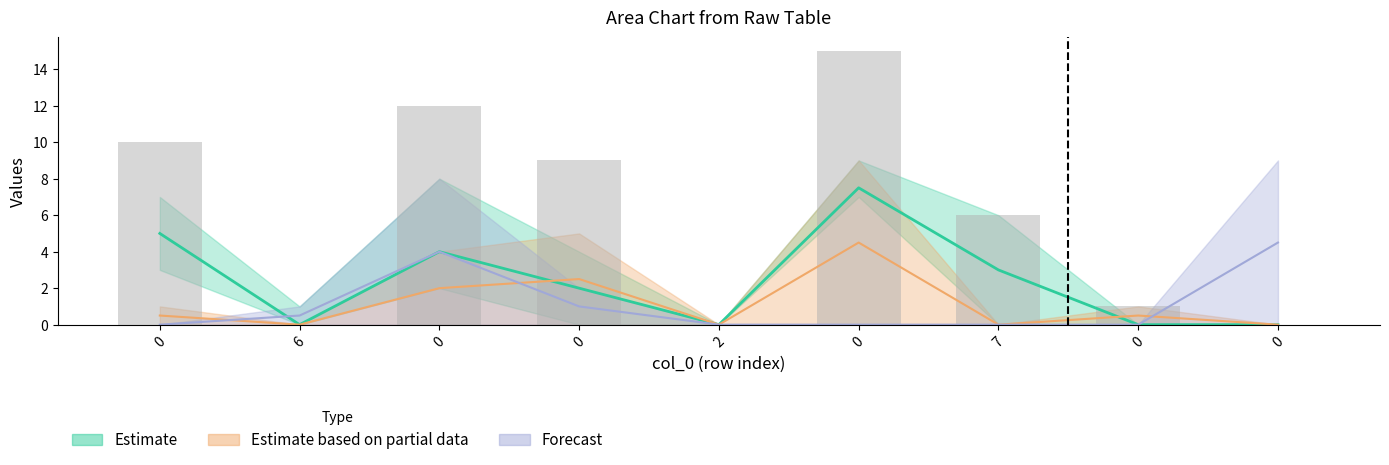

The chart shows a value of 7 at 0. True or false?

False